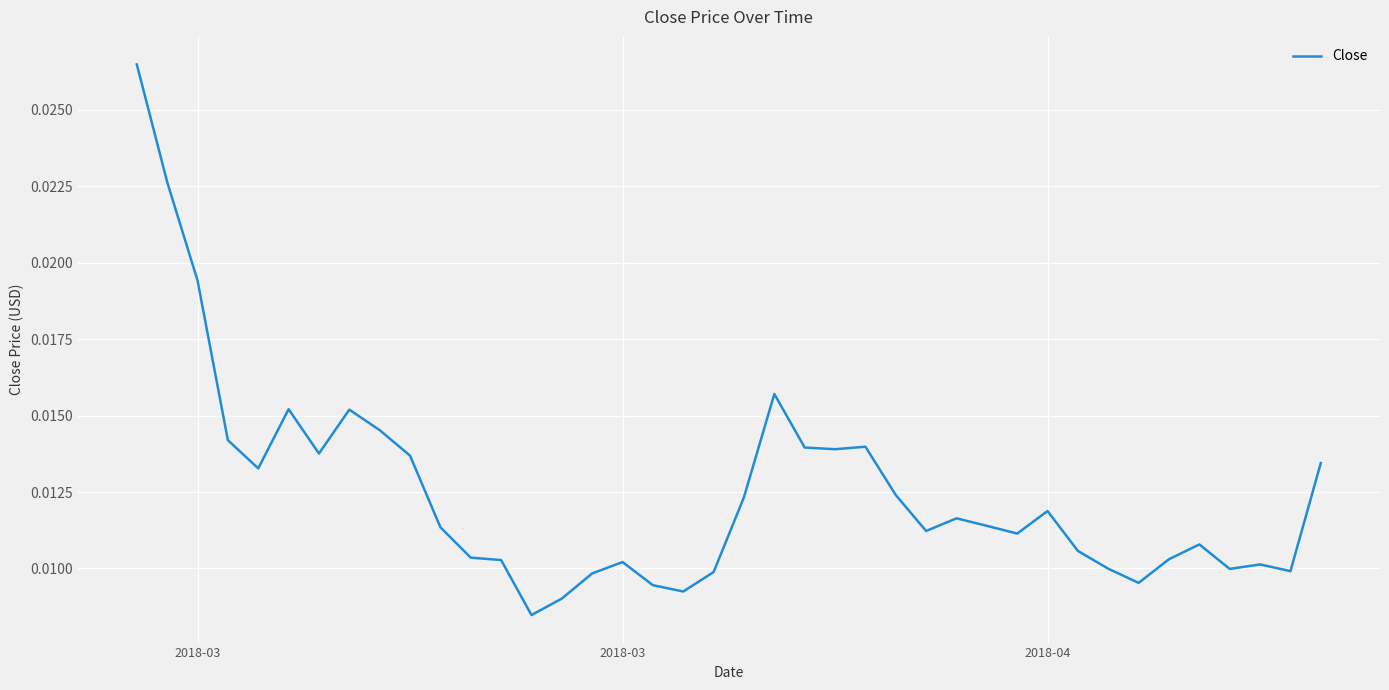

How many lines are shown in the chart?

1